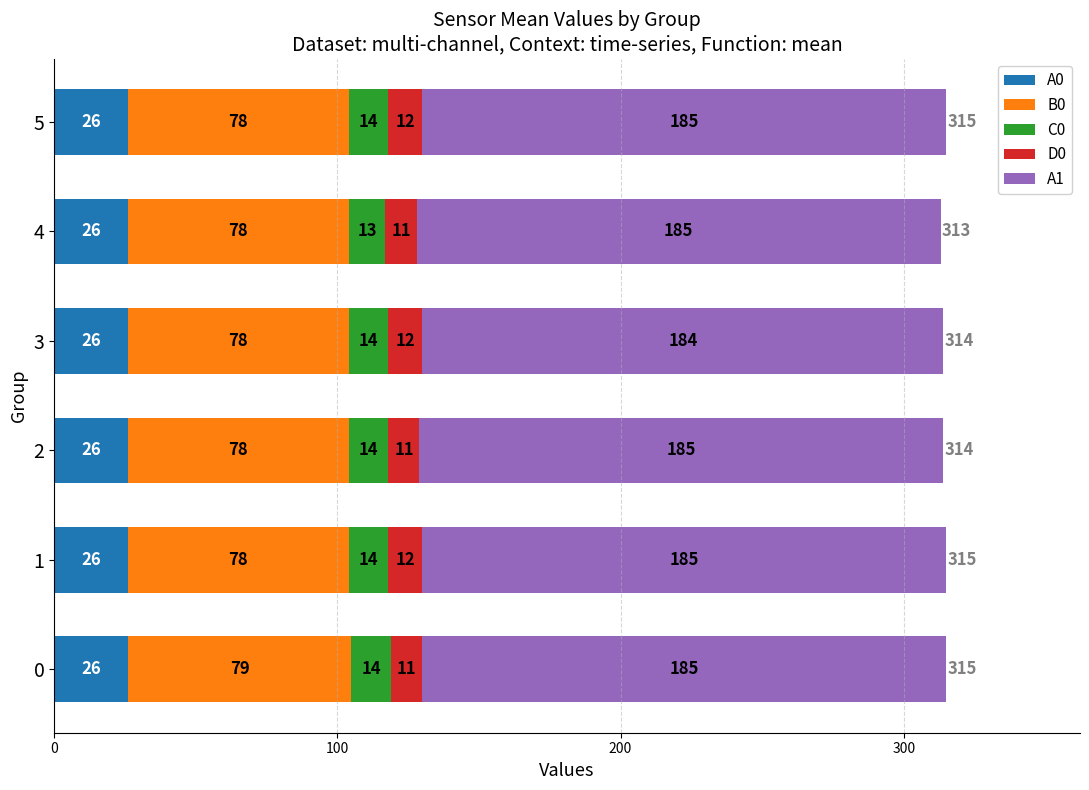

What is the total value across all series at 4?

313